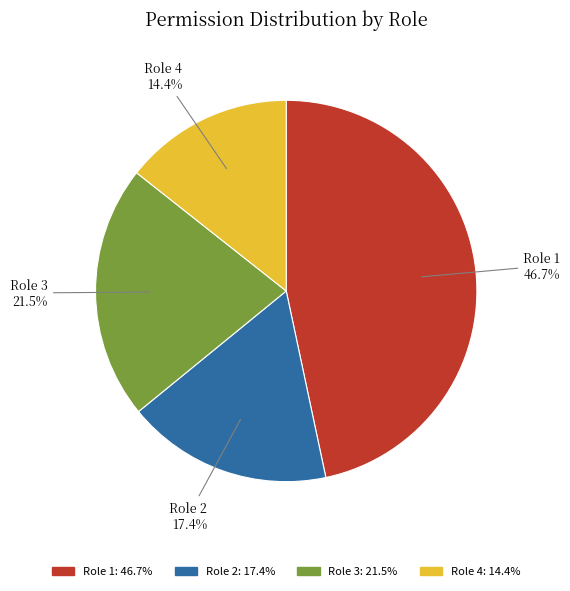

Count the number of slices in the pie.

4